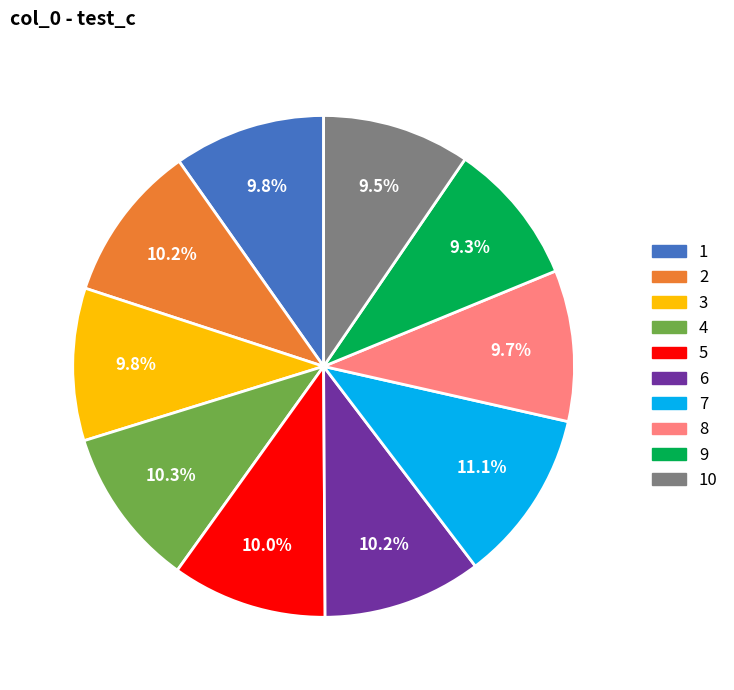

Does any single category account for the majority?

No